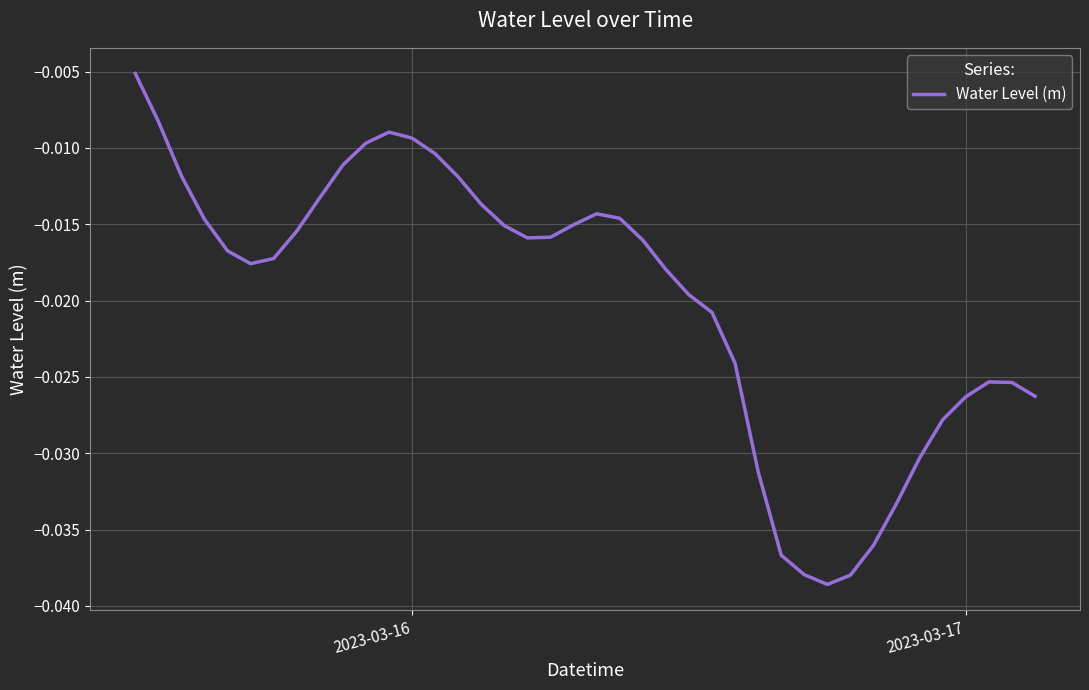

How many points are higher than both their immediate neighbors (excluding endpoints)?

3